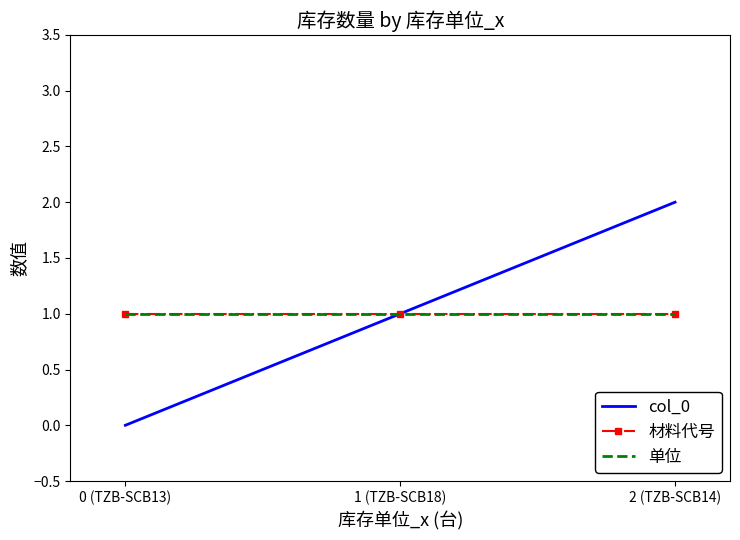

At how many categories does at least one series exceed 0?

3